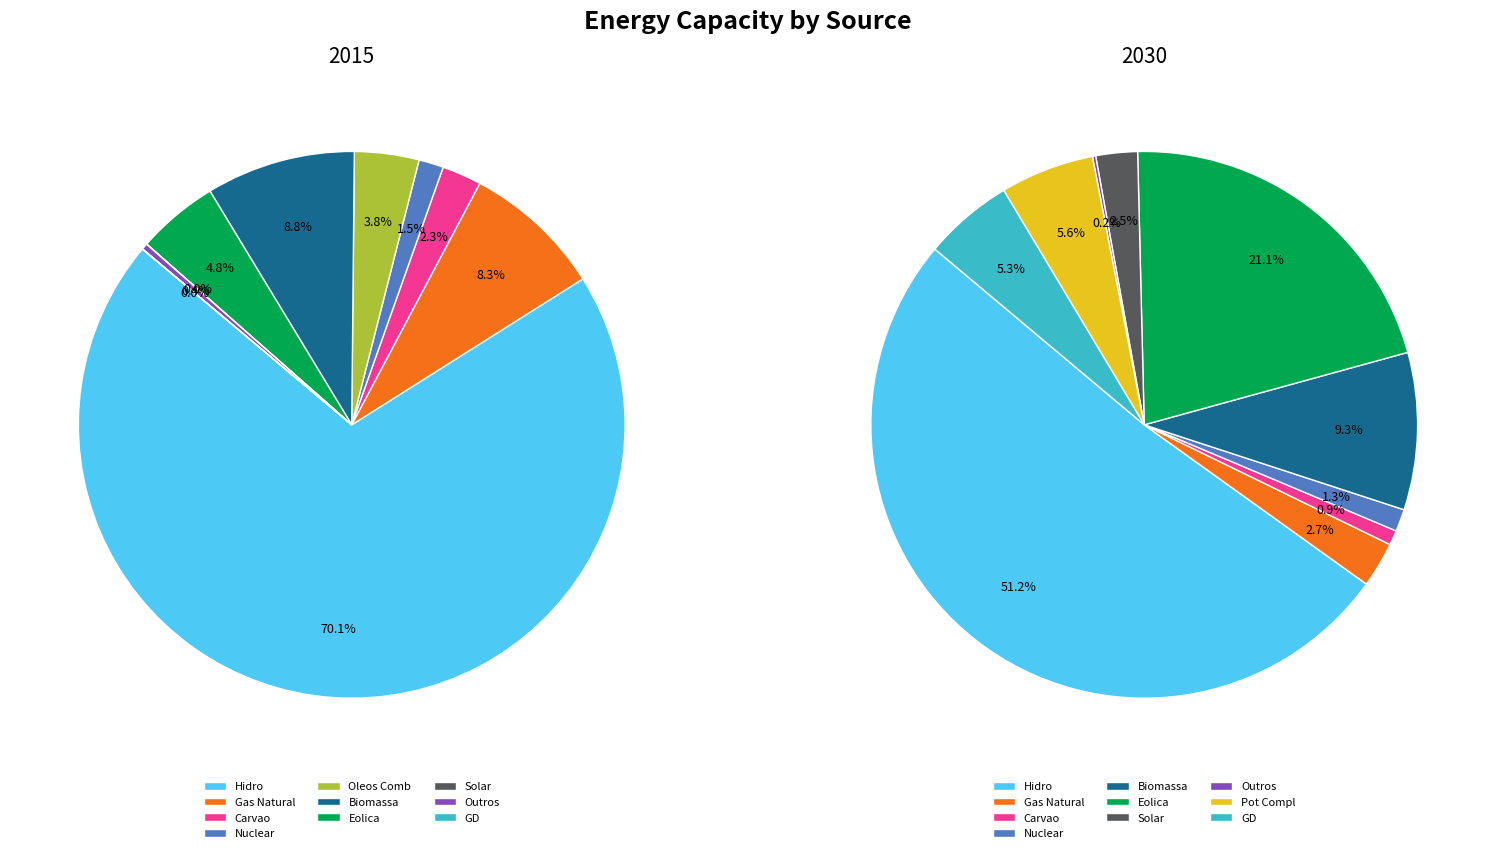

To the nearest percent, what portion does 9 represent?

6%